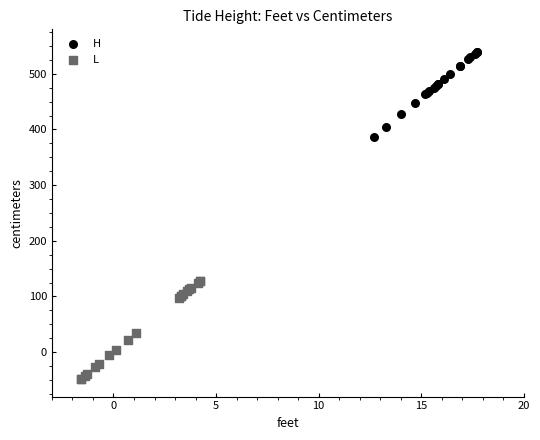

Which series contains the lowest Y value?

L